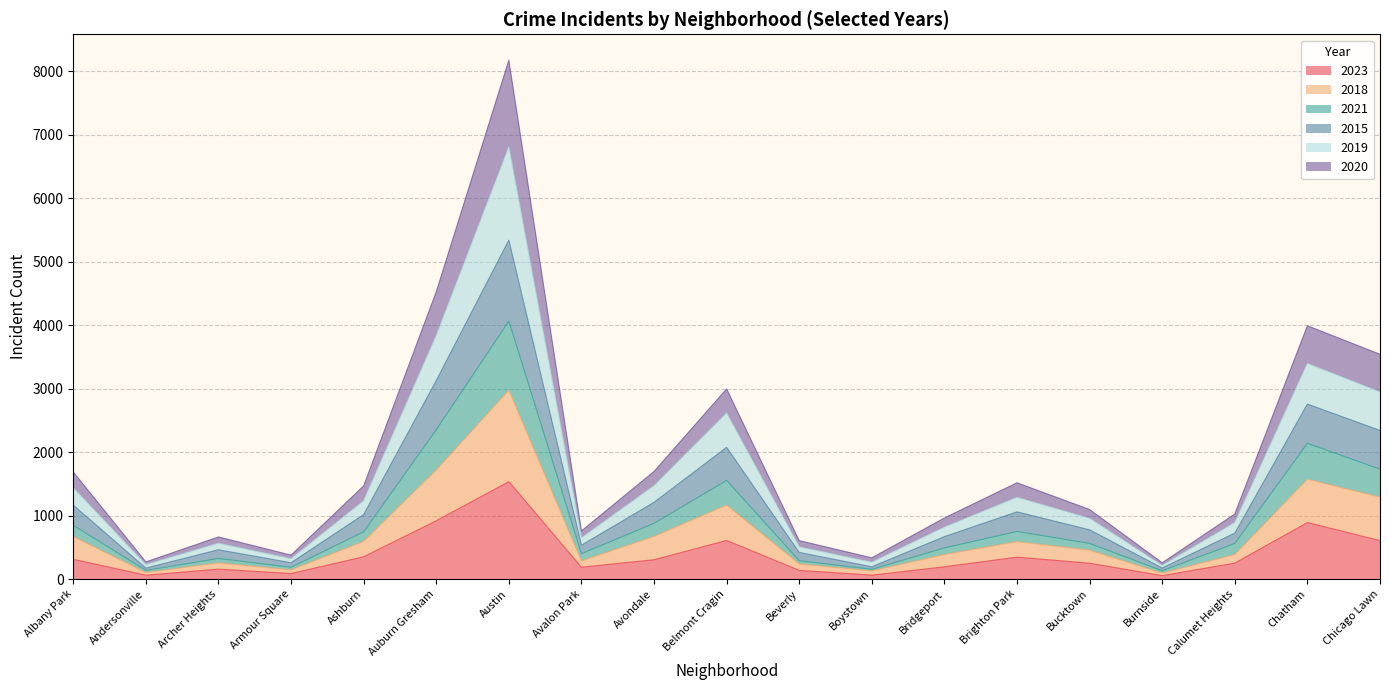

What is the maximum value for 2023?

1534